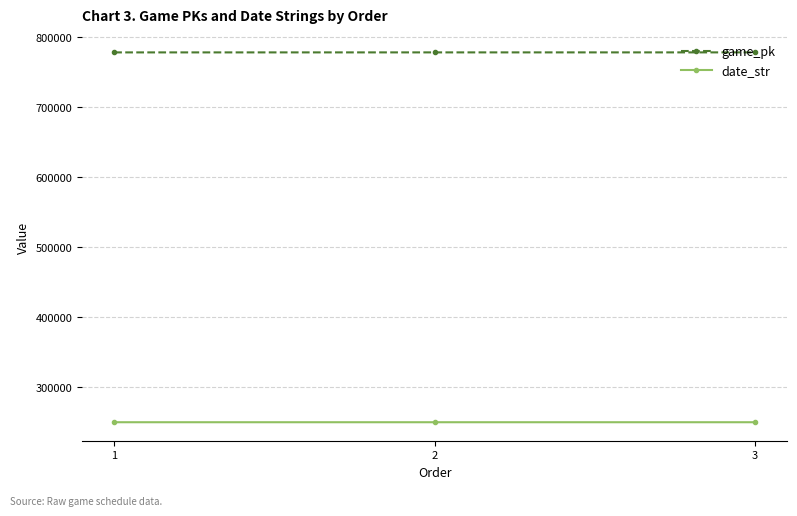

What is the minimum value for date_str?

250424